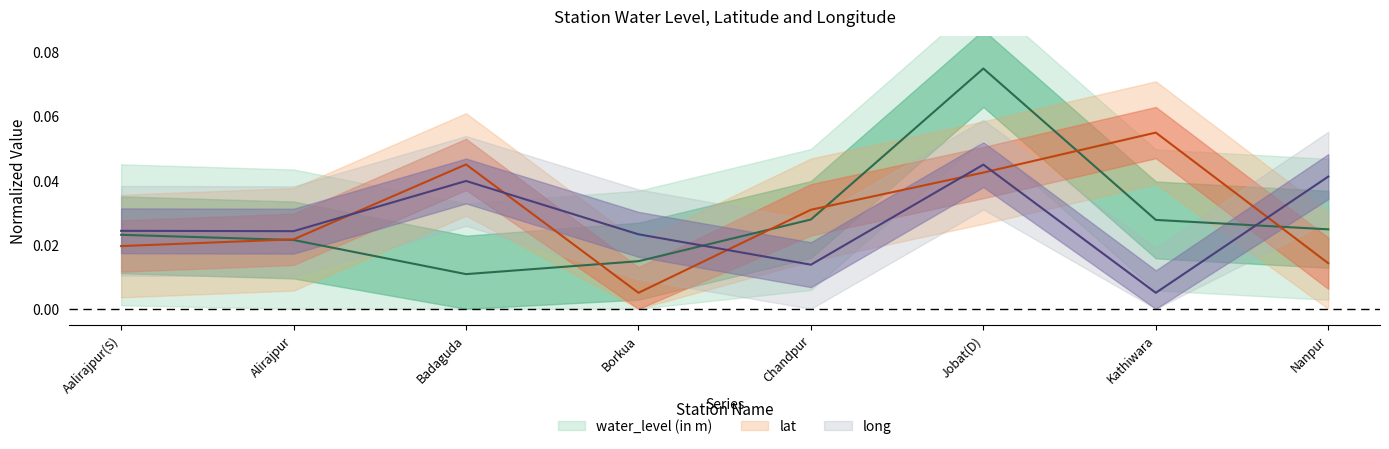

Where do lat and long first cross each other?

Alirajpur and Badaguda